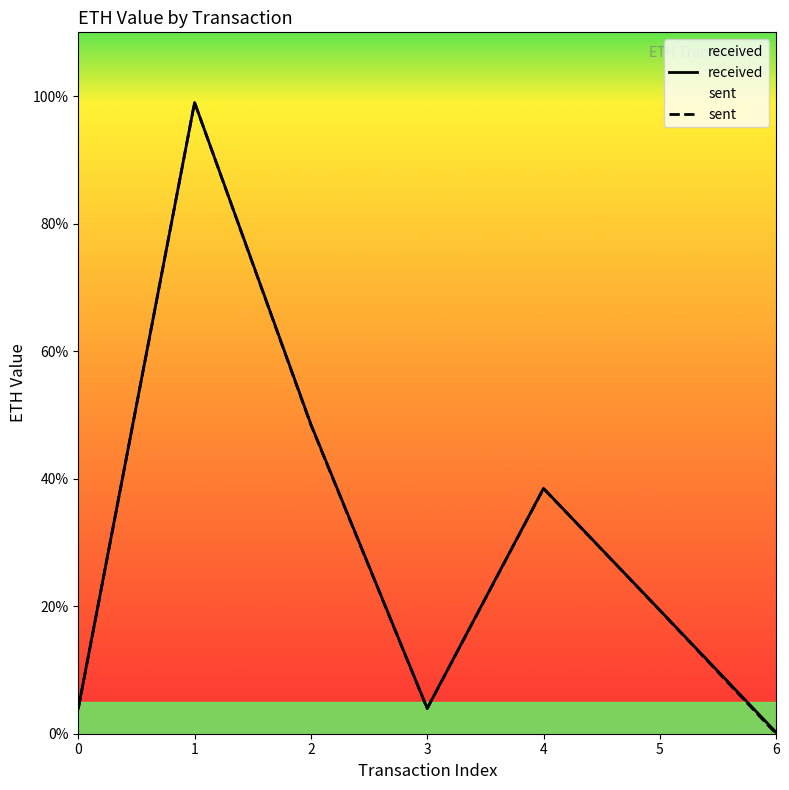

In sent, how many points are lower than both neighbors (excluding endpoints)?

1